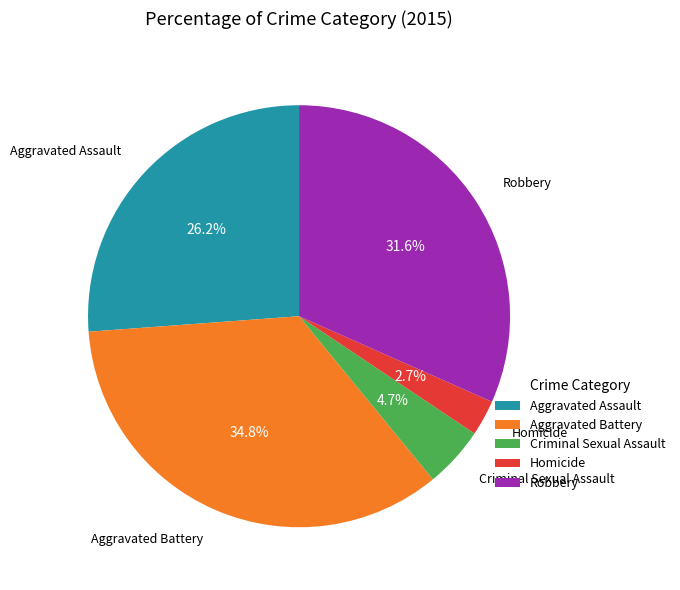

How much of the chart is everything except Criminal Sexual Assault?

95.3%